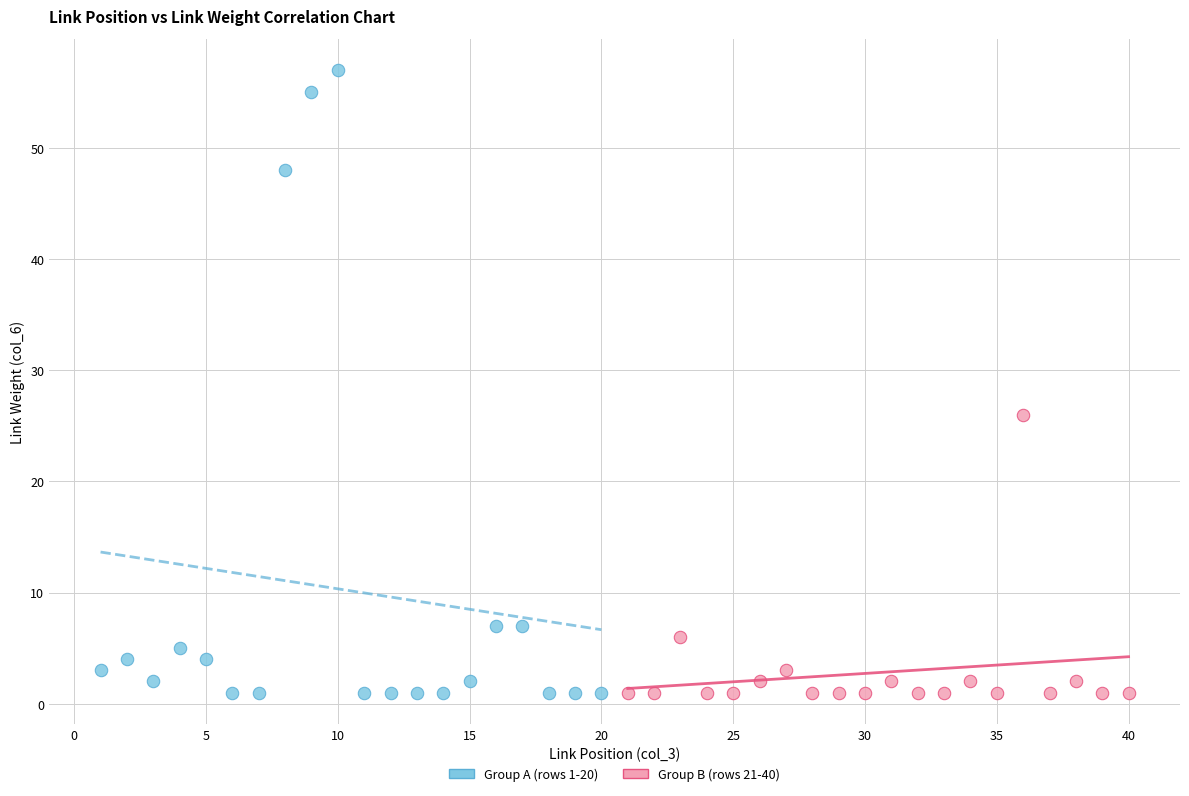

Which series has the largest Y range (max minus min)?

Group A (rows 1-20)